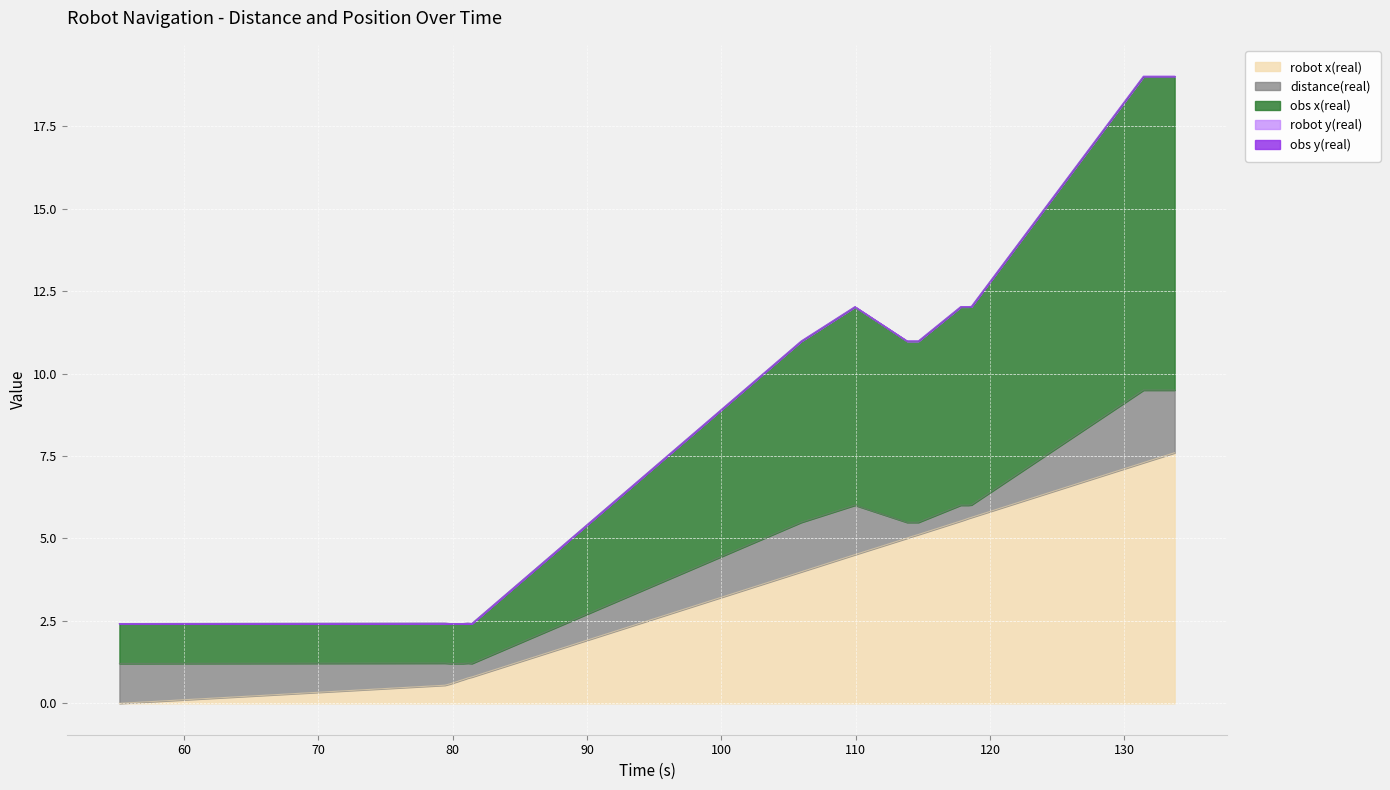

At which label is obs x(real) closest to 10?

105.94